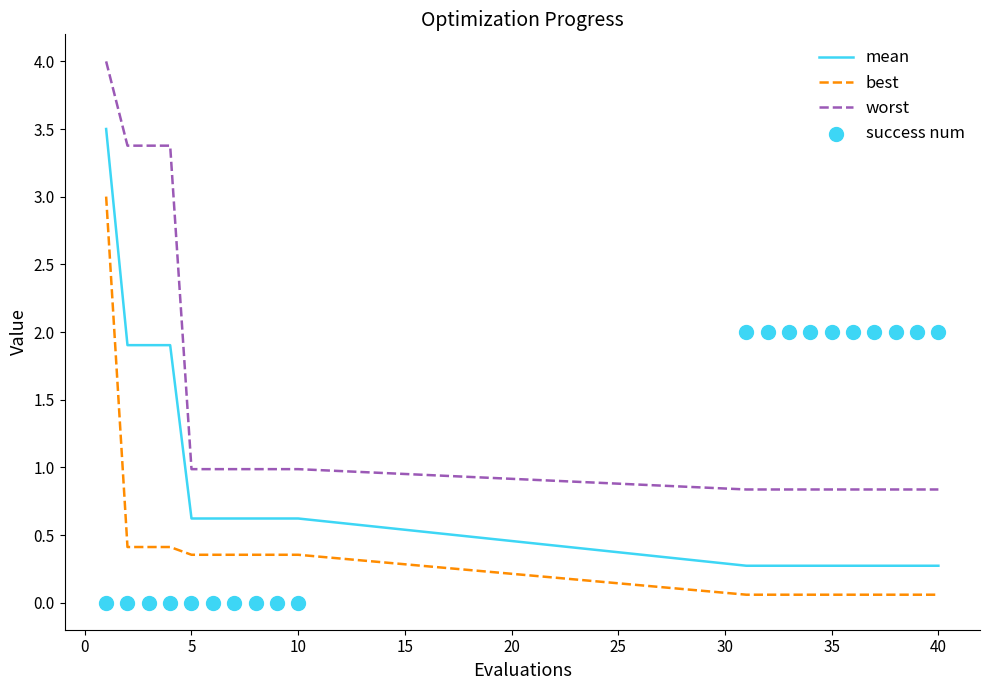

At how many categories does at least one series exceed 0?

20